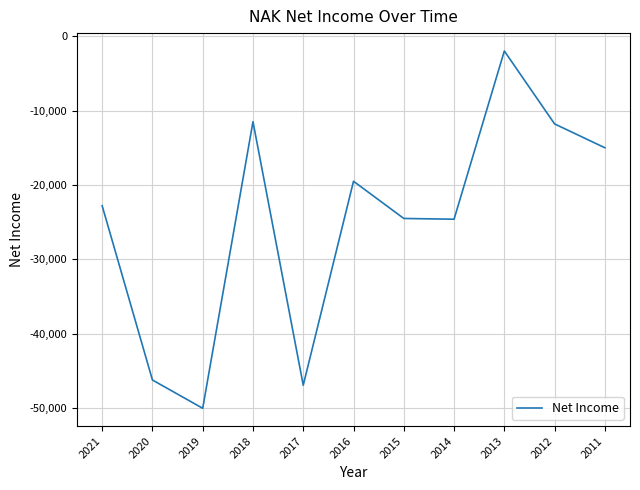

True or false: the data has more than 0 interior local peaks.

True